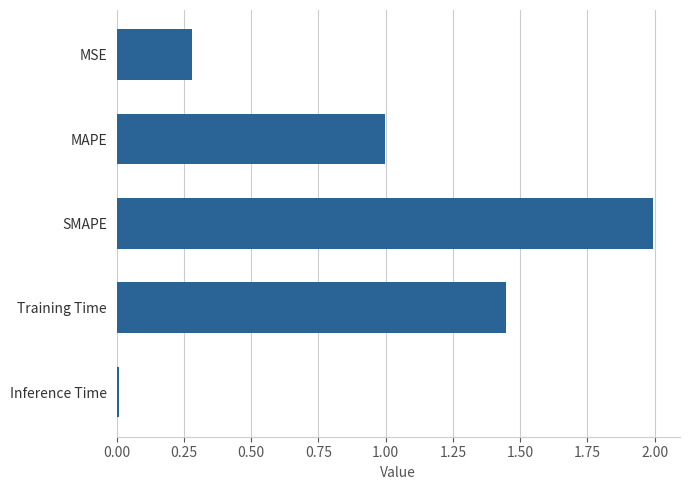

How many bars are there in total?

5